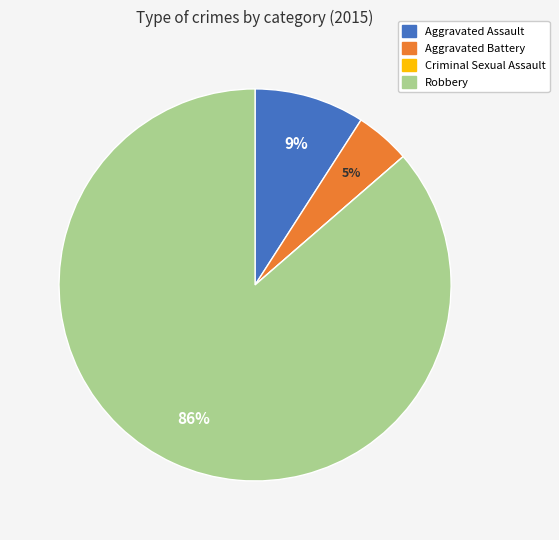

What is the largest slice in the pie chart?

Robbery